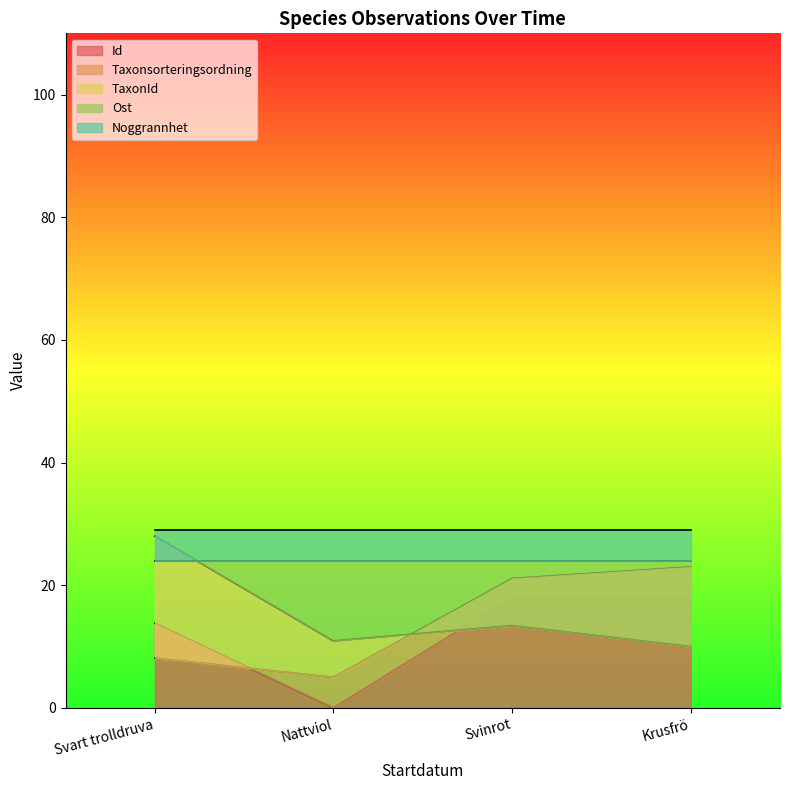

What is the highest value of the Id series?

18.0